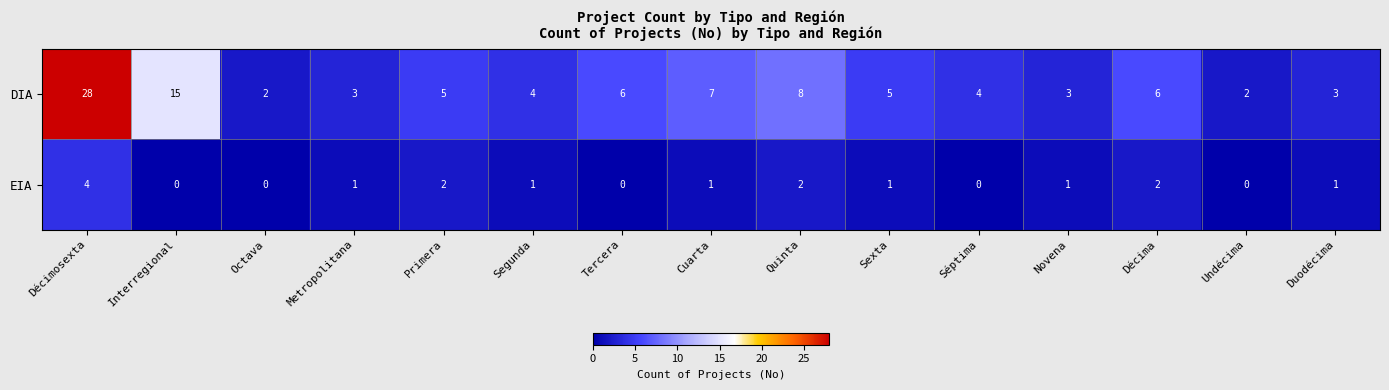

Which category has the highest value across all series?

Décimosexta